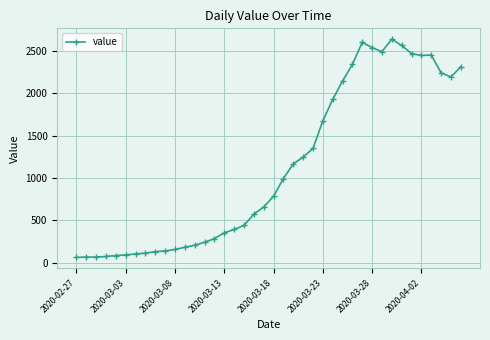

What is the smallest value displayed?

61